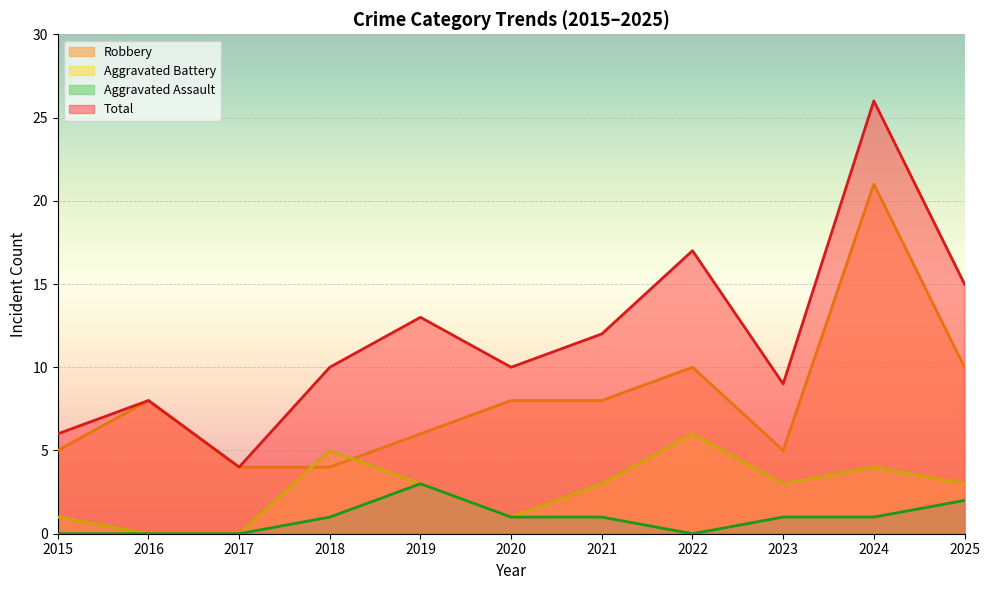

At which category is the sum across all series the highest?

2024